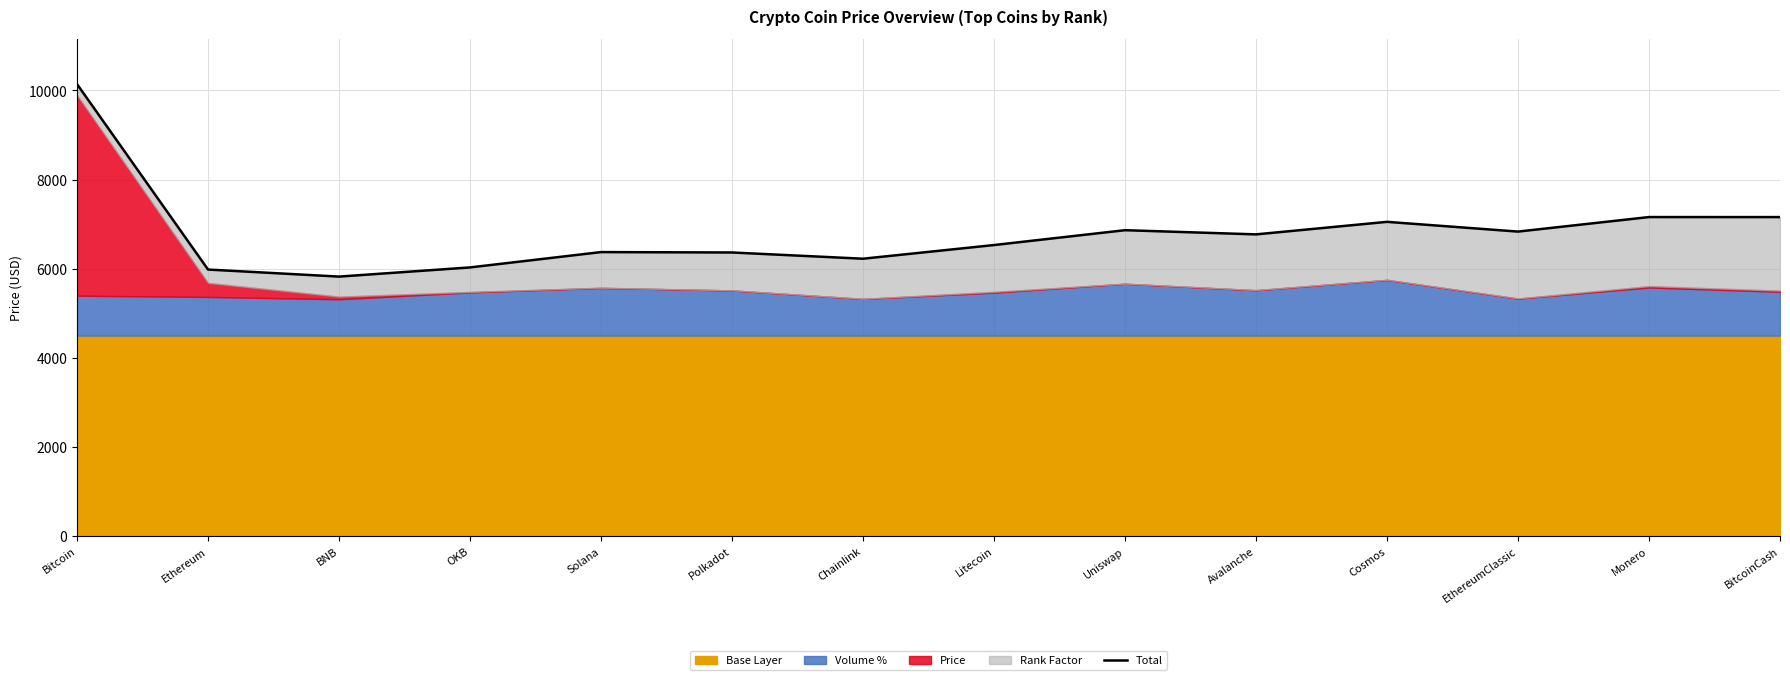

Rank the categories by value from highest to lowest.

Bitcoin, Monero, BitcoinCash, Cosmos, Uniswap, EthereumClassic, Avalanche, Litecoin, Solana, Polkadot, Chainlink, OKB, Ethereum, BNB